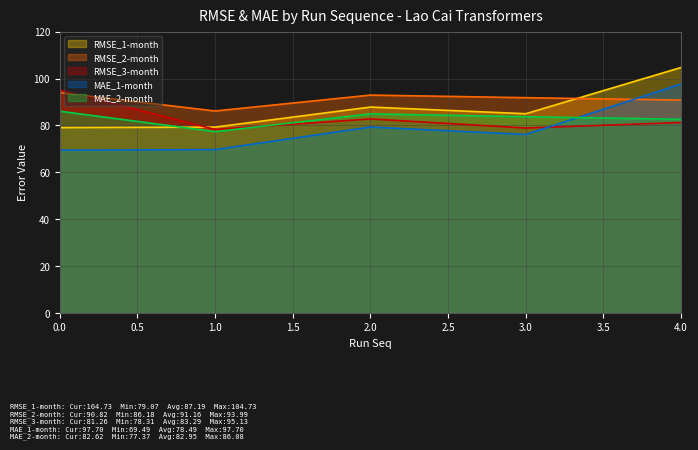

What is the maximum value for RMSE_1-month?

104.7